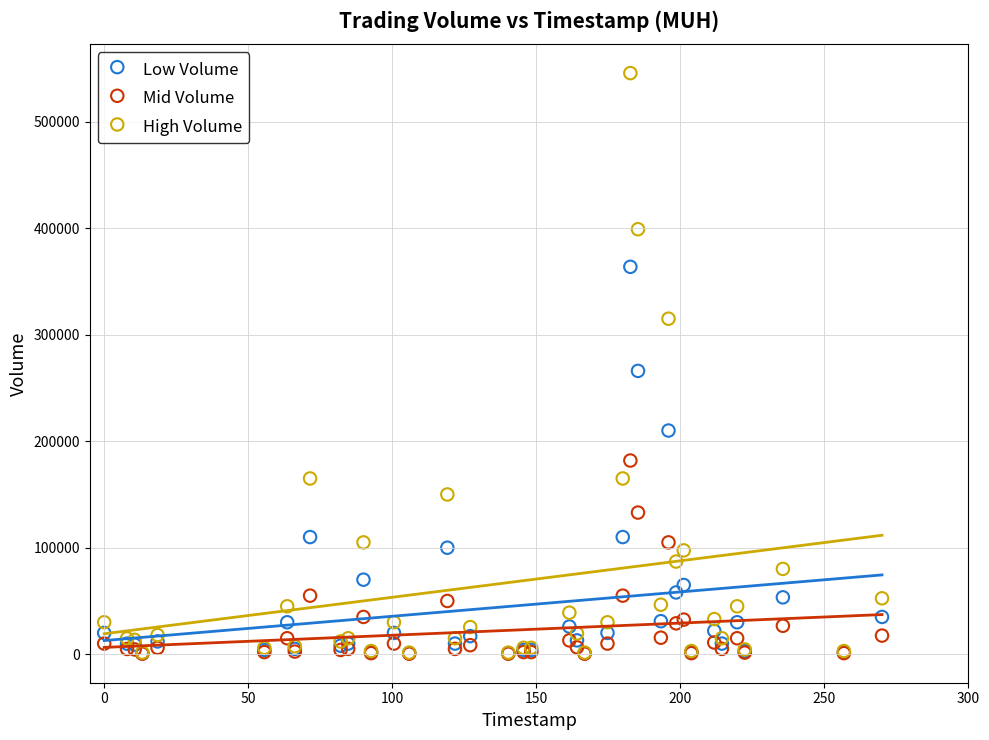

Across all series, what Y value is closest to 273025?

266000